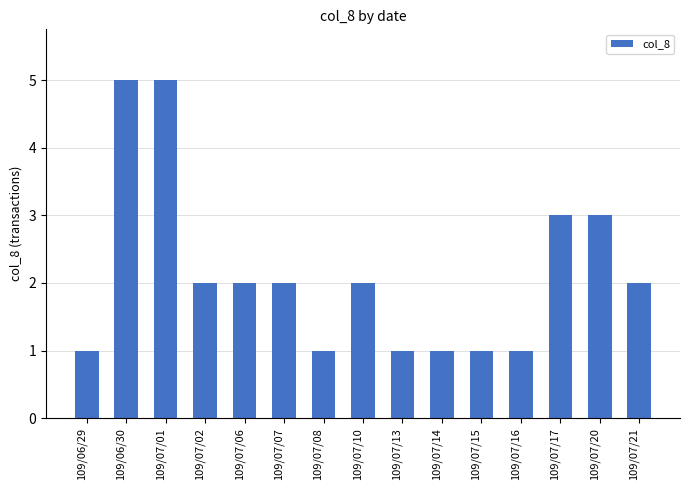

Reading right to left, extract all data points from this chart.

109/07/21=2	109/07/20=3	109/07/17=3	109/07/16=1	109/07/15=1	109/07/14=1	109/07/13=1	109/07/10=2	109/07/08=1	109/07/07=2	109/07/06=2	109/07/02=2	109/07/01=5	109/06/30=5	109/06/29=1